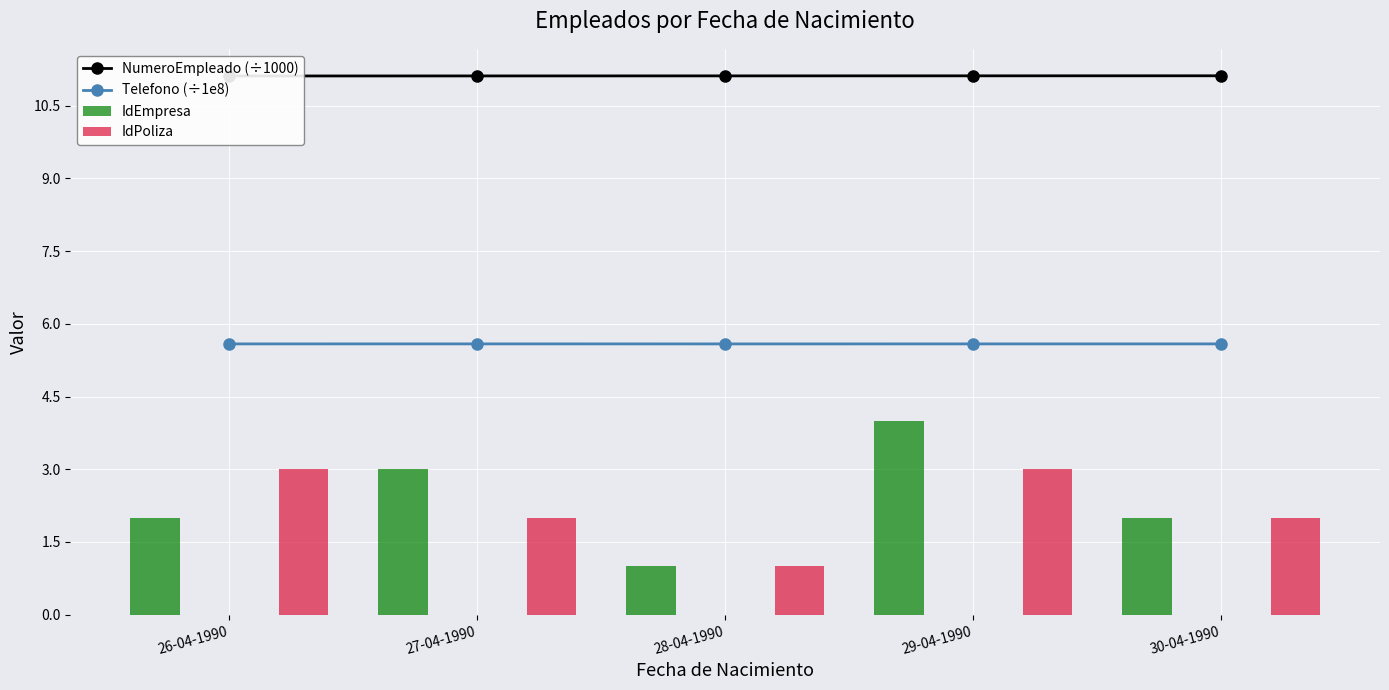

Where is NumeroEmpleado (÷1000) nearest to the value 11?

26-04-1990